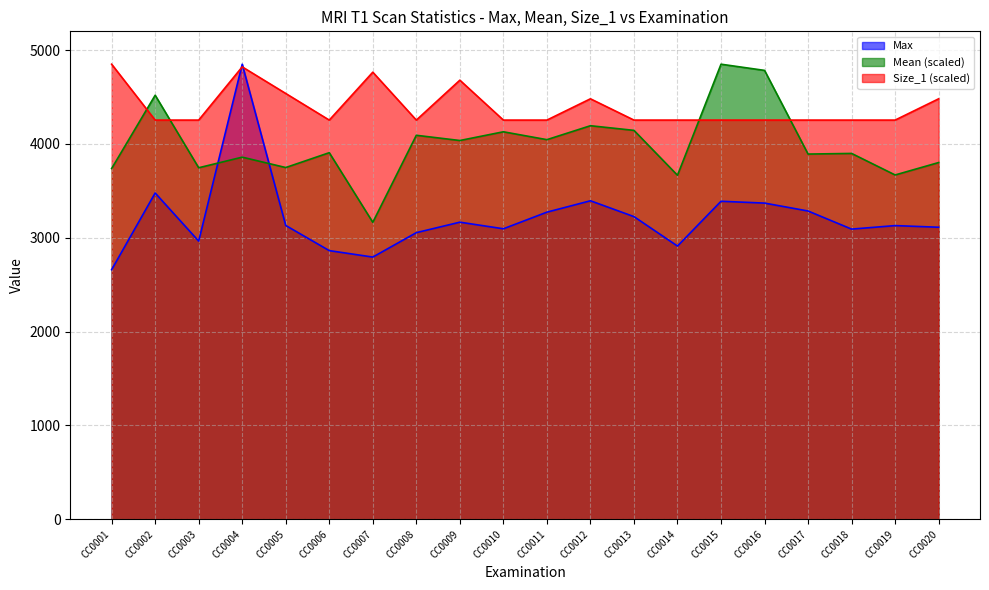

Rank the series at CC0020 from lowest to highest value.

Max, Mean (scaled), Size_1 (scaled)